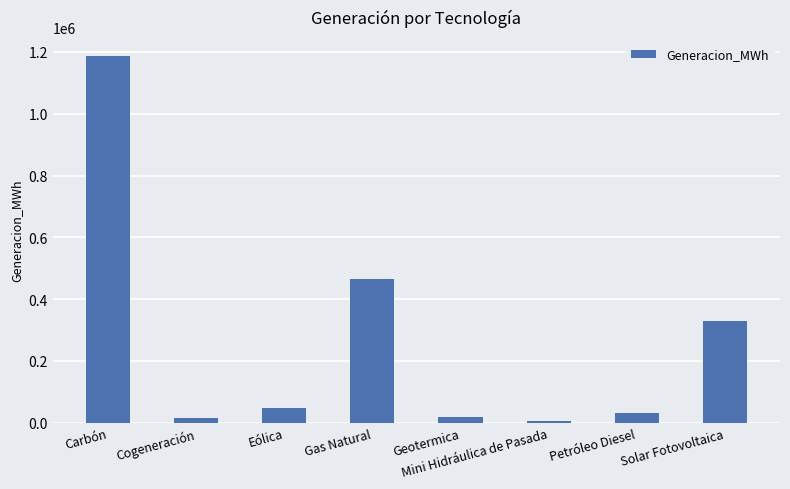

The value at Petróleo Diesel is 30281.0. True or false?

True